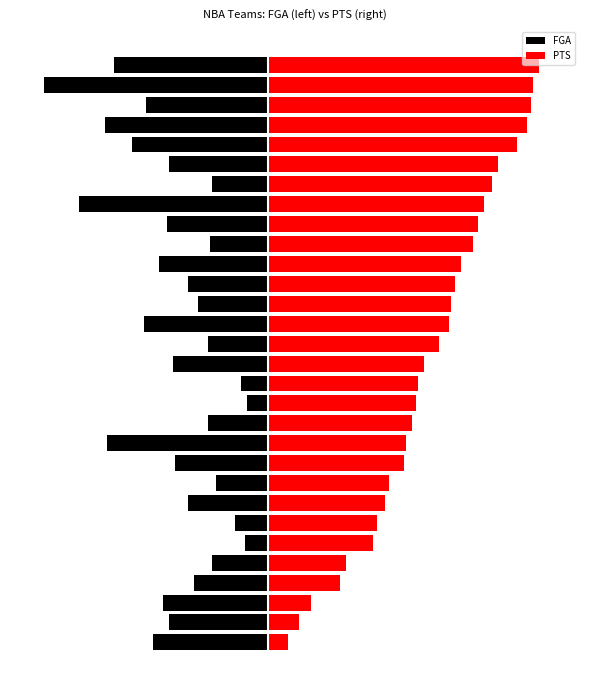

Reading left to right, list all the values displayed in this chart.

FGA: -5.6	-4.8	-5.1	-3.6	-2.7	-1.1	-1.6	-3.9	-2.5	-4.5	-7.8	-2.9	-1.0	-1.3	-4.6	-2.9	-6.0	-3.4	-3.9	-5.3	-2.8	-4.9	-9.2	-2.7	-4.8	-6.6	-7.9	-5.9	-10.9	-7.5
PTS: 1.0	1.5	2.1	3.5	3.8	5.1	5.3	5.7	5.9	6.6	6.7	7.0	7.2	7.3	7.6	8.3	8.8	8.9	9.1	9.4	10.0	10.2	10.5	10.9	11.2	12.1	12.6	12.8	12.9	13.2